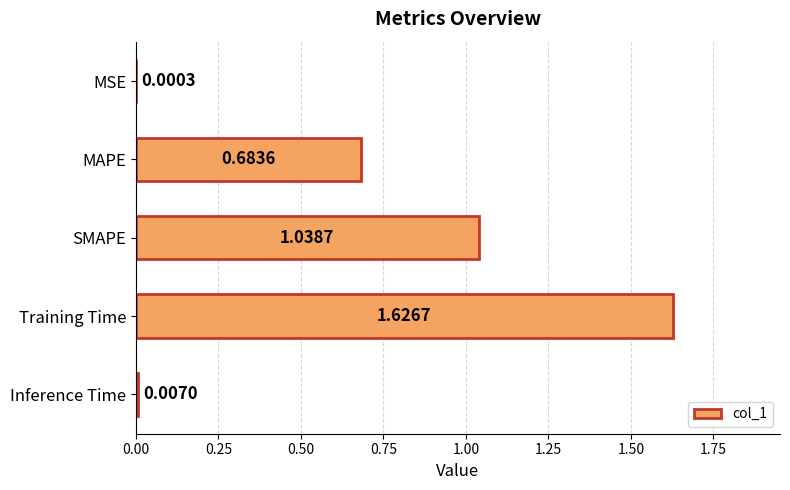

Are the bars grouped side by side (vs. stacked)?

No